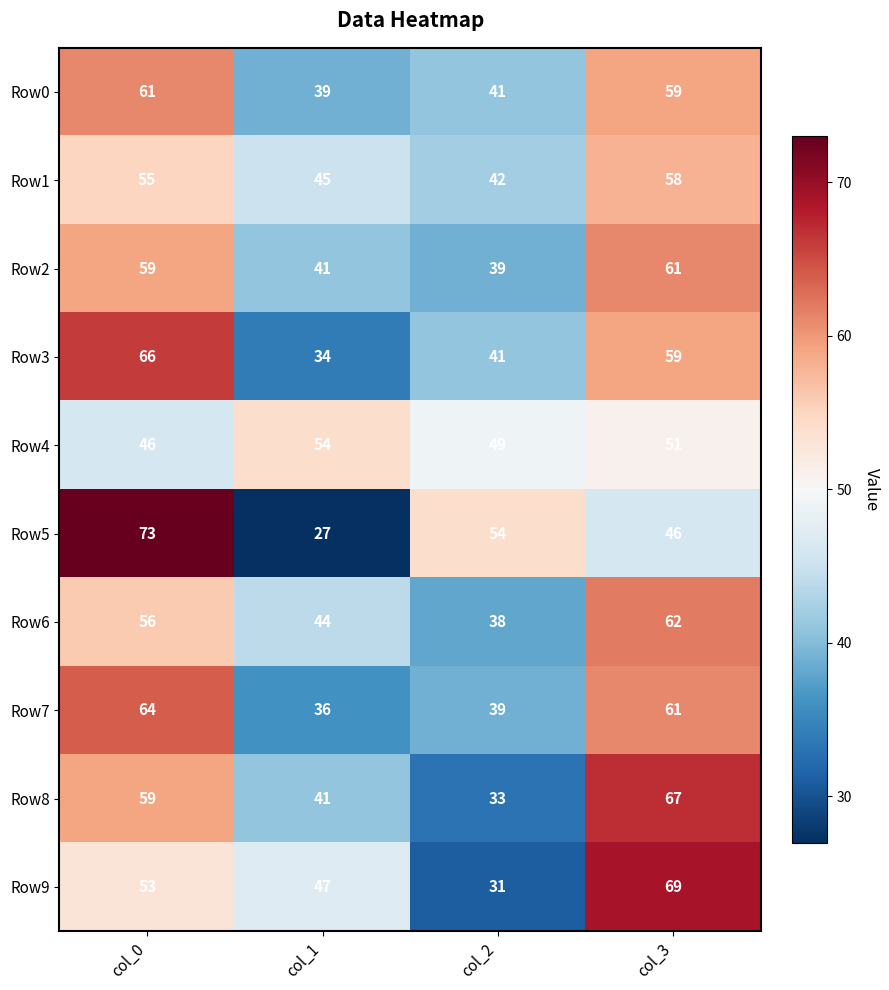

What is the total value across all series at col_0?

592